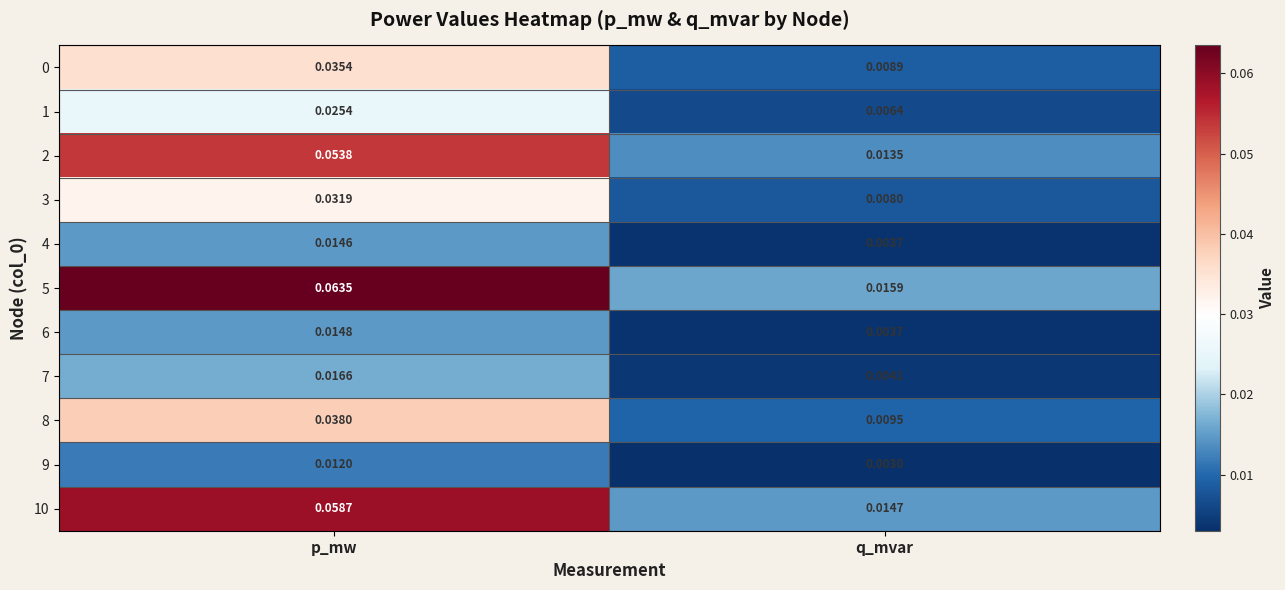

At which category is the sum across all series the highest?

p_mw